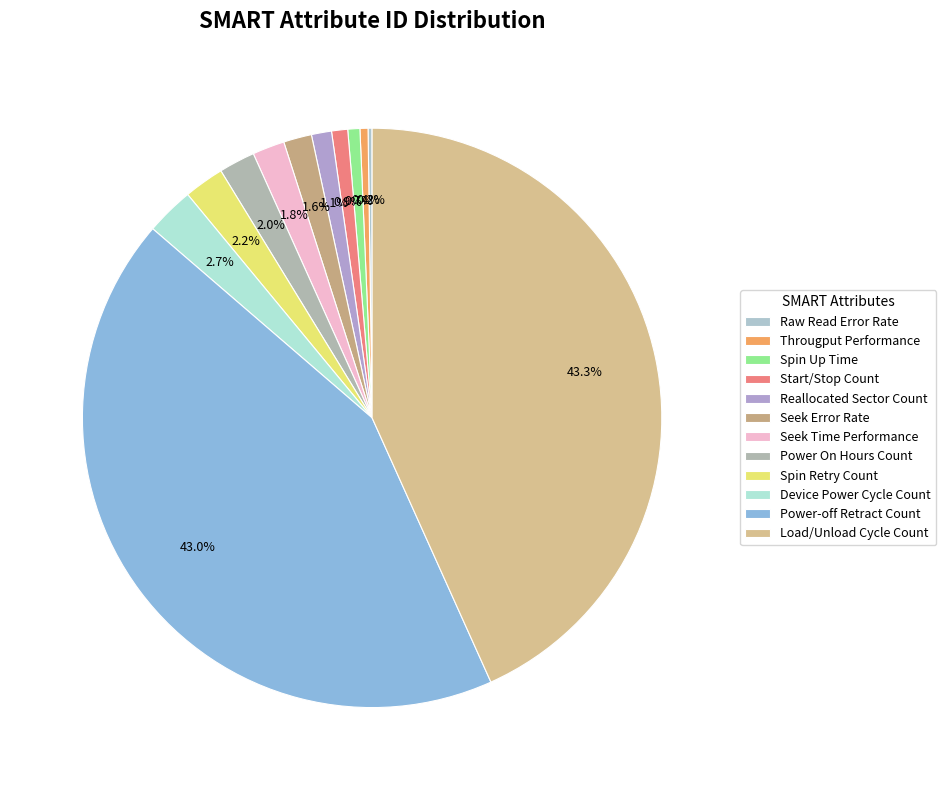

The Device Power Cycle Count slice represents 3% of the pie. True or false?

True